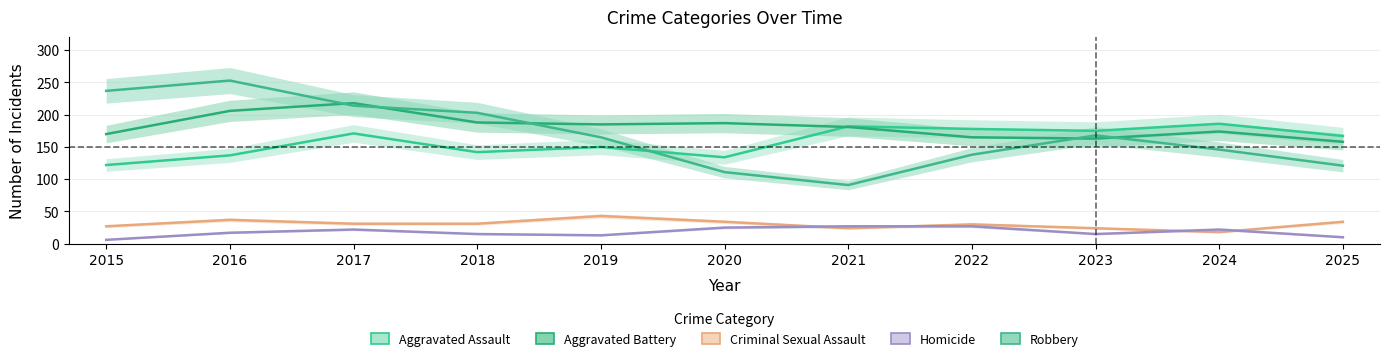

At how many categories does at least one series exceed 97?

11